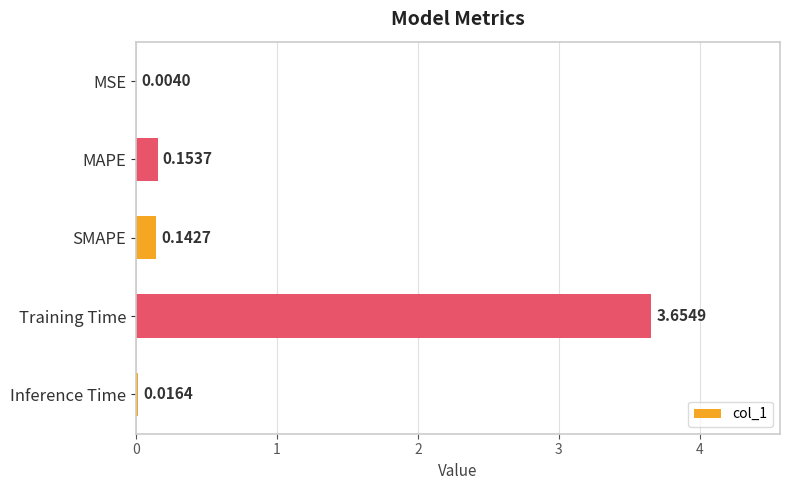

What is the sum of all values?

4.0